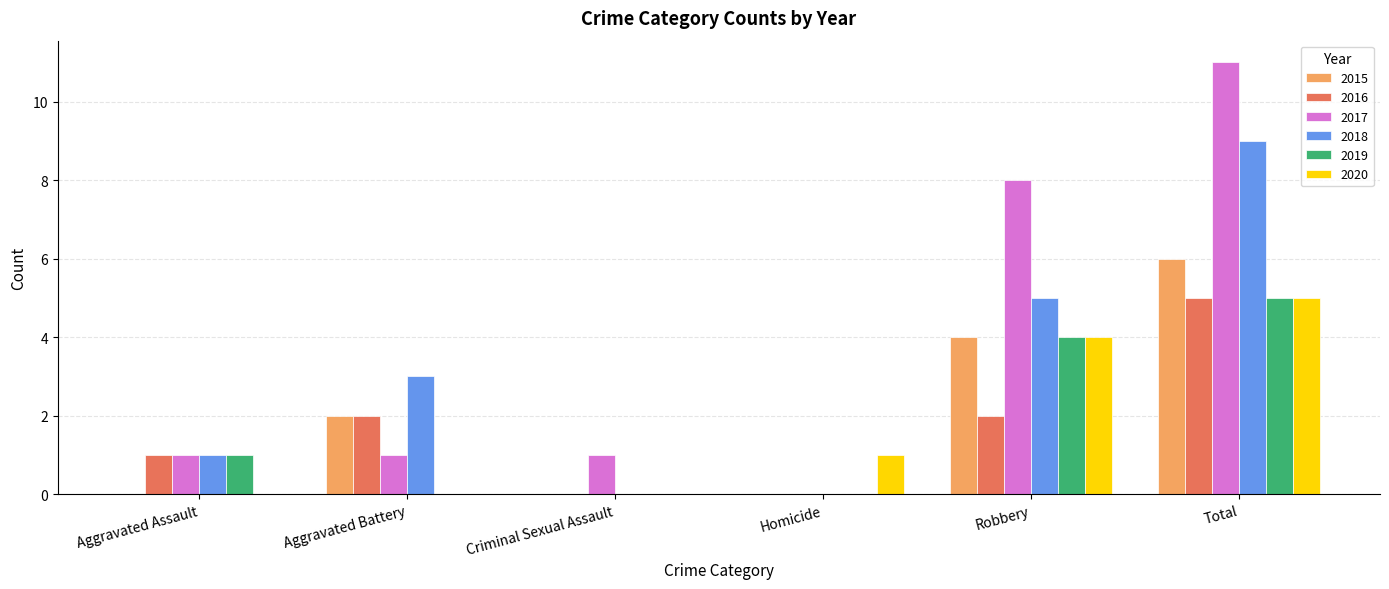

Read the 2020 value at Robbery.

4